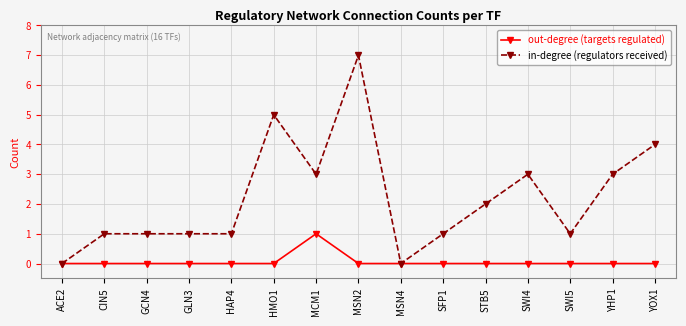

Which series has the largest total across all categories?

in-degree (regulators received)